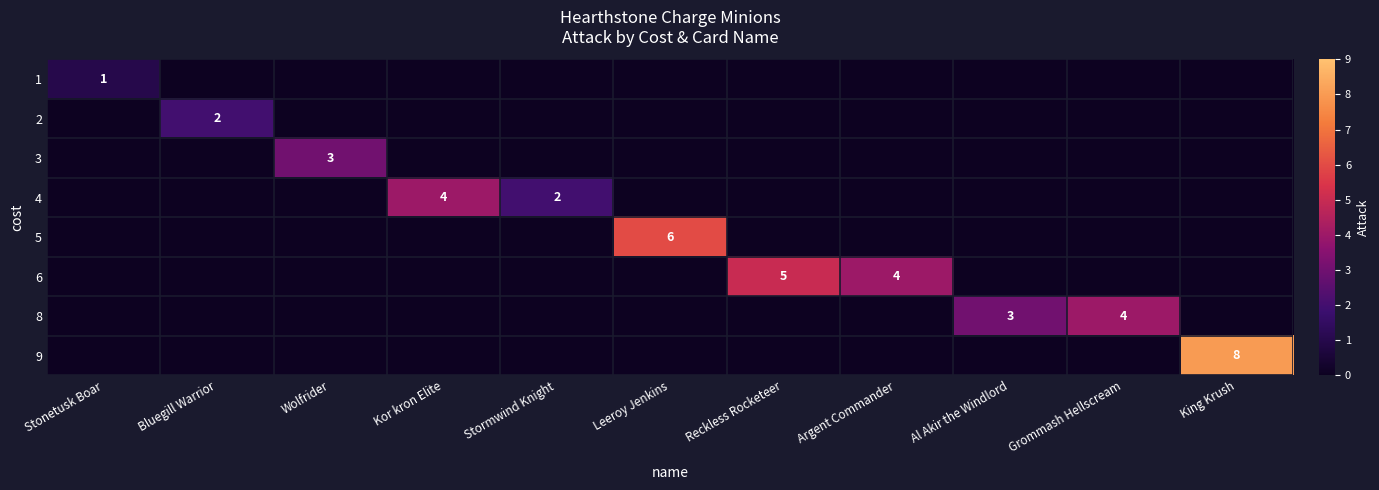

At Argent Commander, list the series in order from smallest to largest.

row_0, row_1, row_2, row_3, row_4, row_5, row_6, row_7